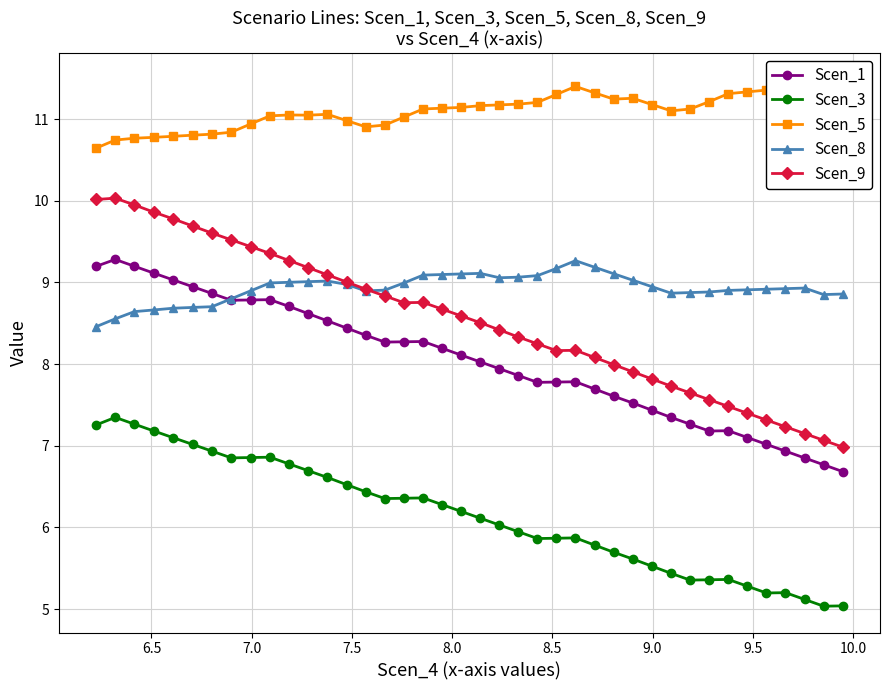

What is the highest value of the Scen_3 series?

7.3